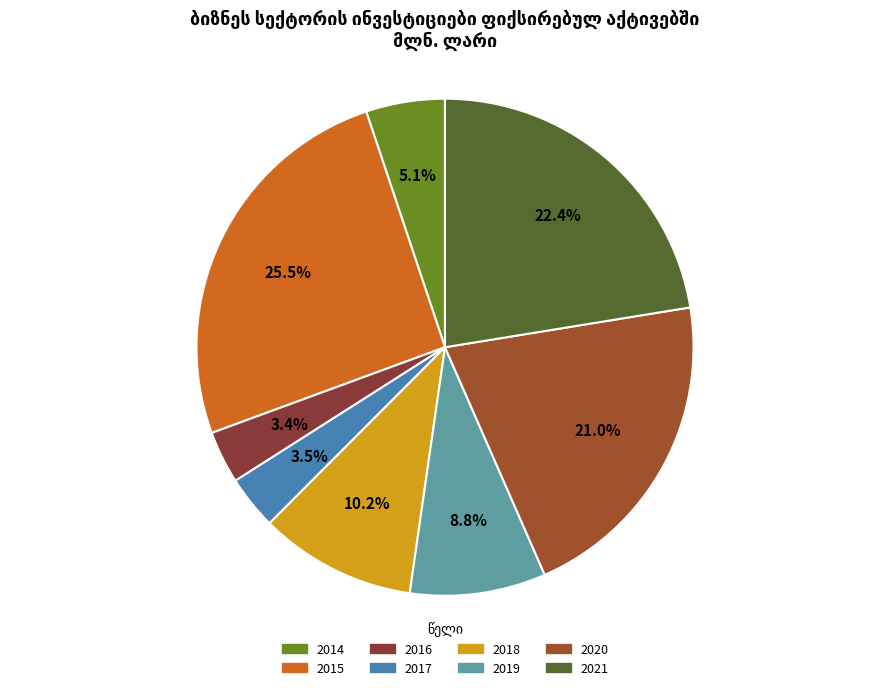

Does any single category account for the majority?

No